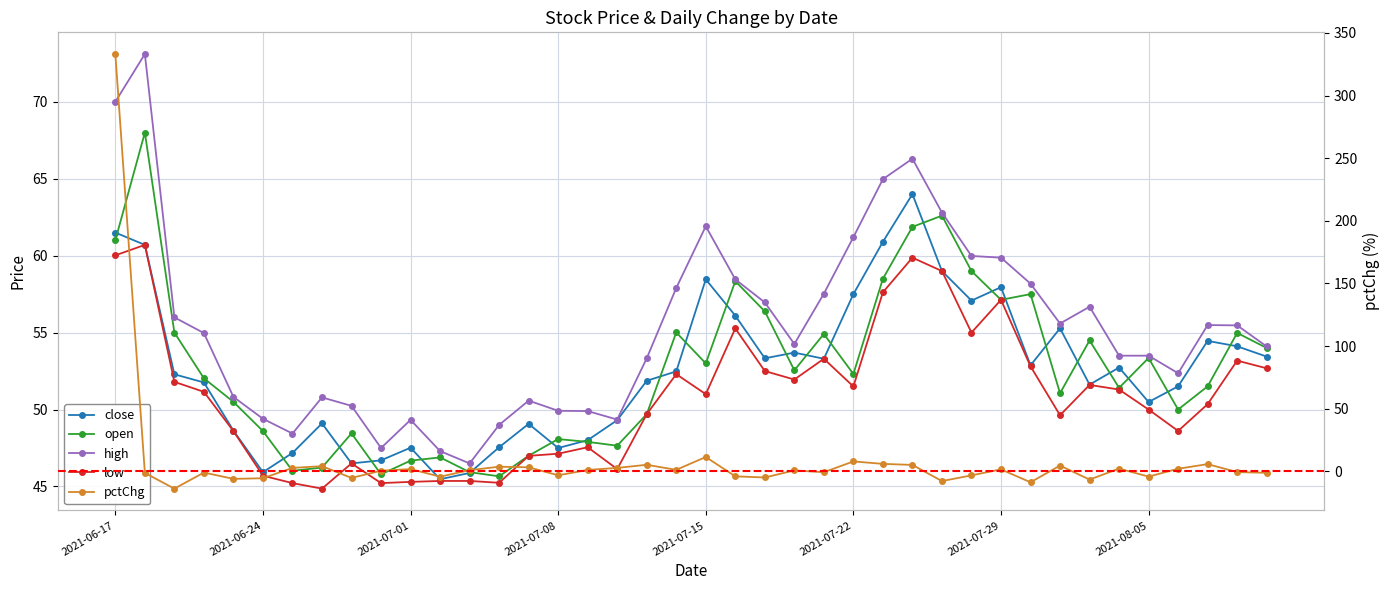

The low series shows 31.3 at 2021-07-22. True or false?

False